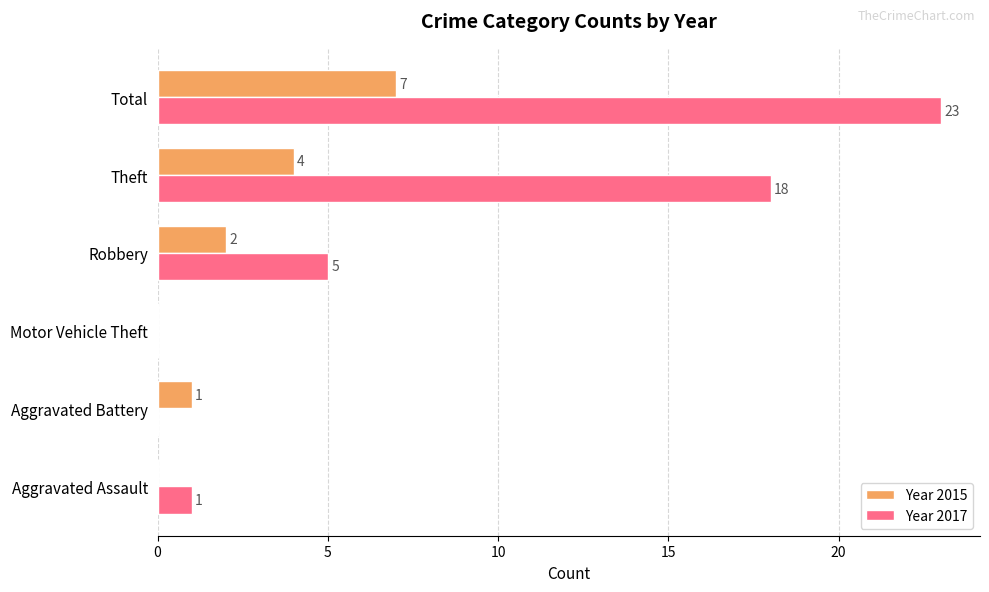

The Year 2017 series shows 10 at Total. True or false?

False